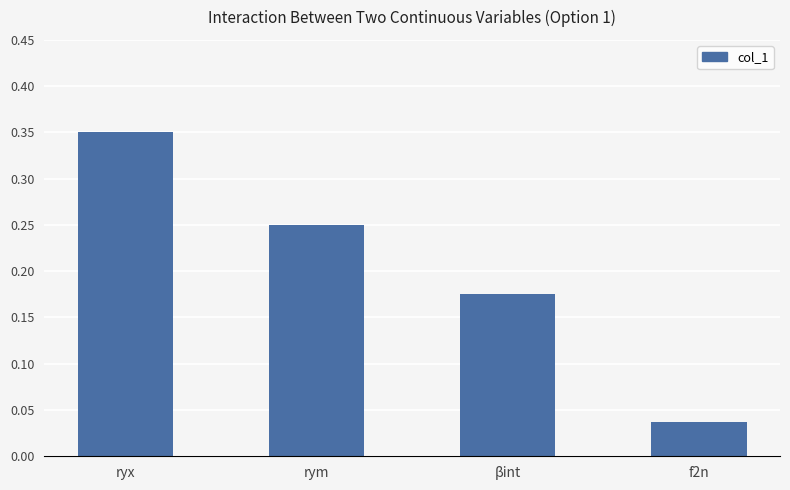

What is the sum of all values?

0.8